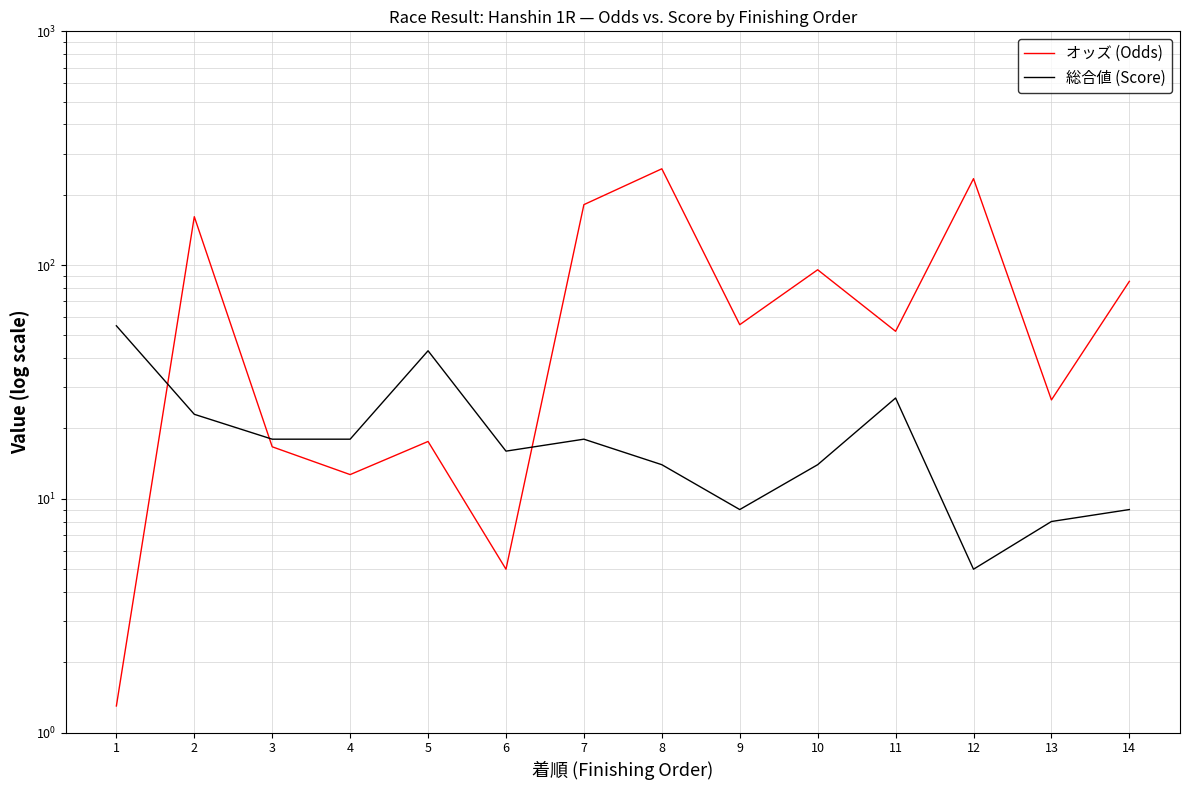

Rank the series by their maximum value, from highest to lowest.

オッズ (Odds), 総合値 (Score)